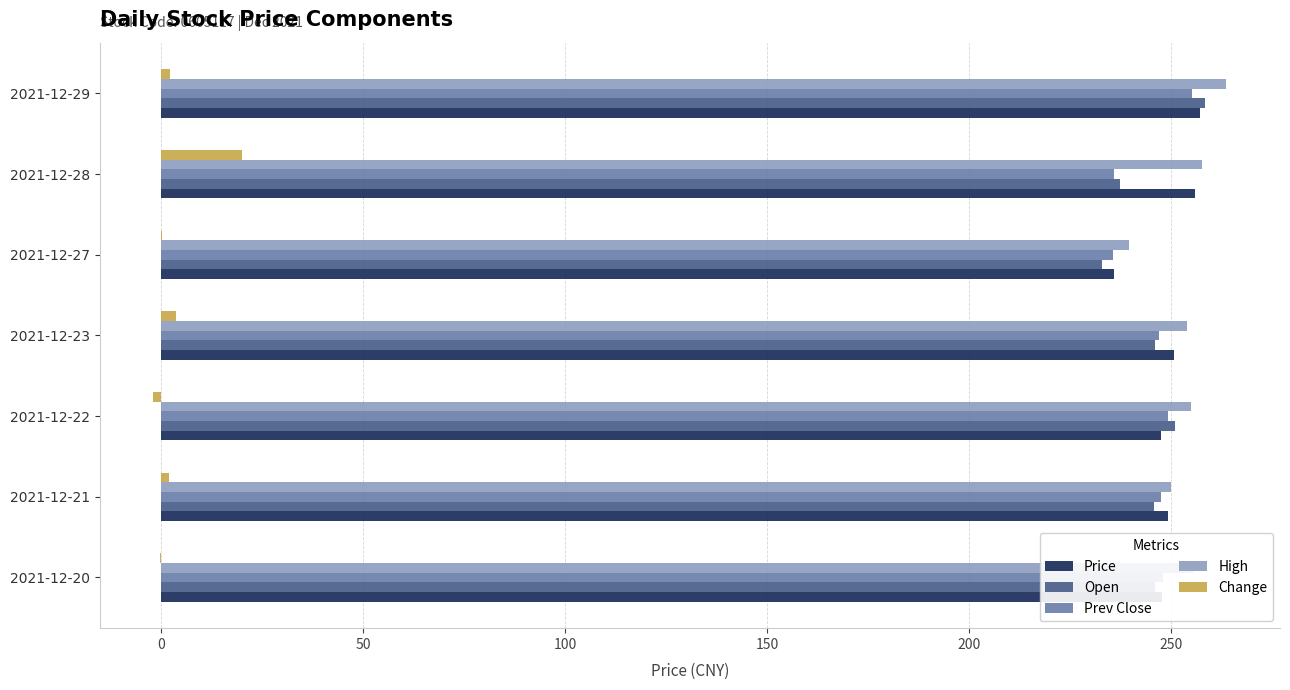

Which category has the highest value in the High series?

2021-12-29